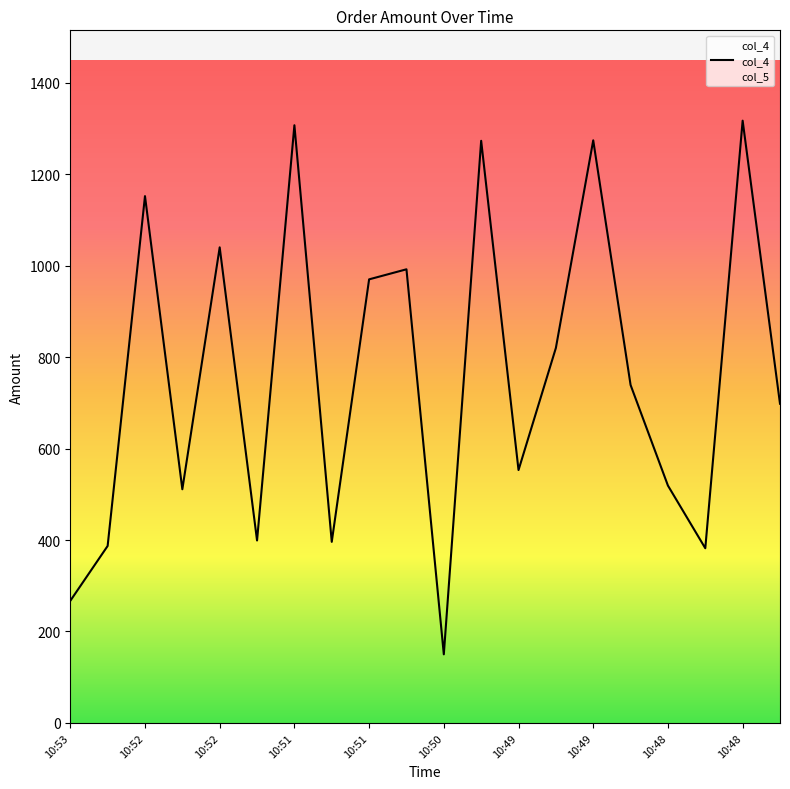

At which label is the value closest to 733?

10:48